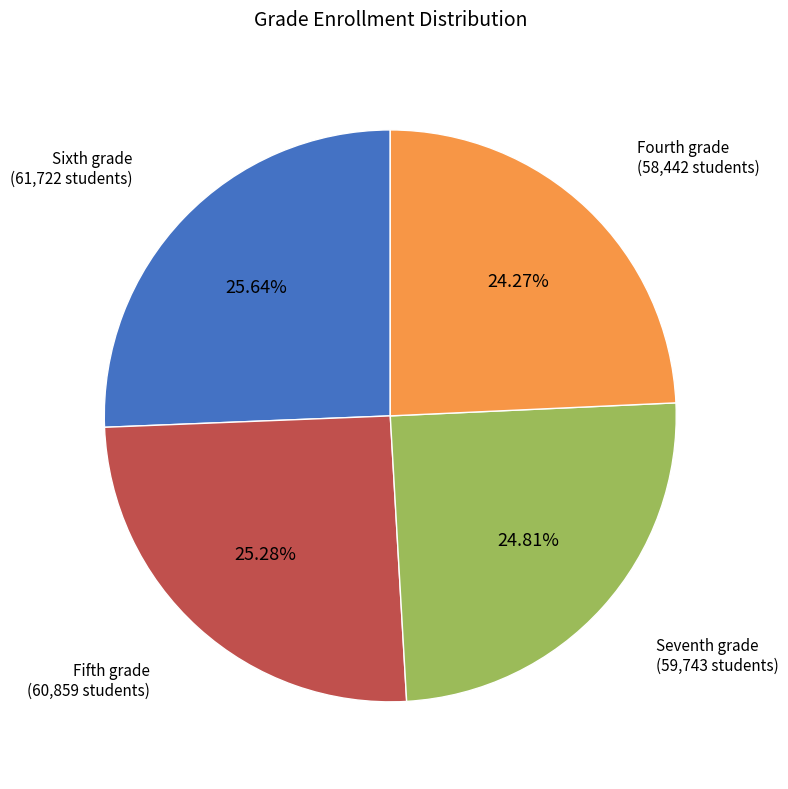

To the nearest percent, what is the average slice percentage?

25%